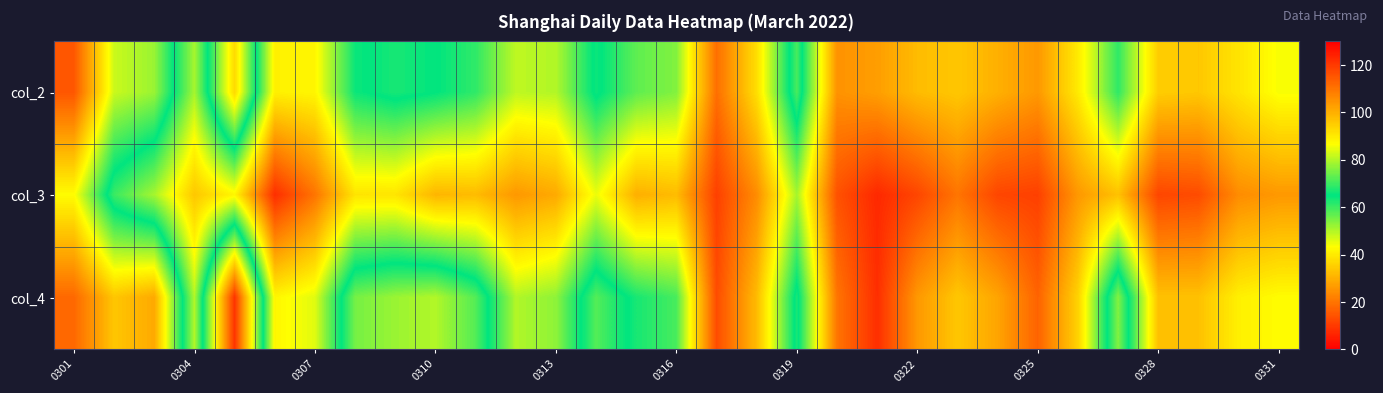

Count the number of data series in this chart.

3